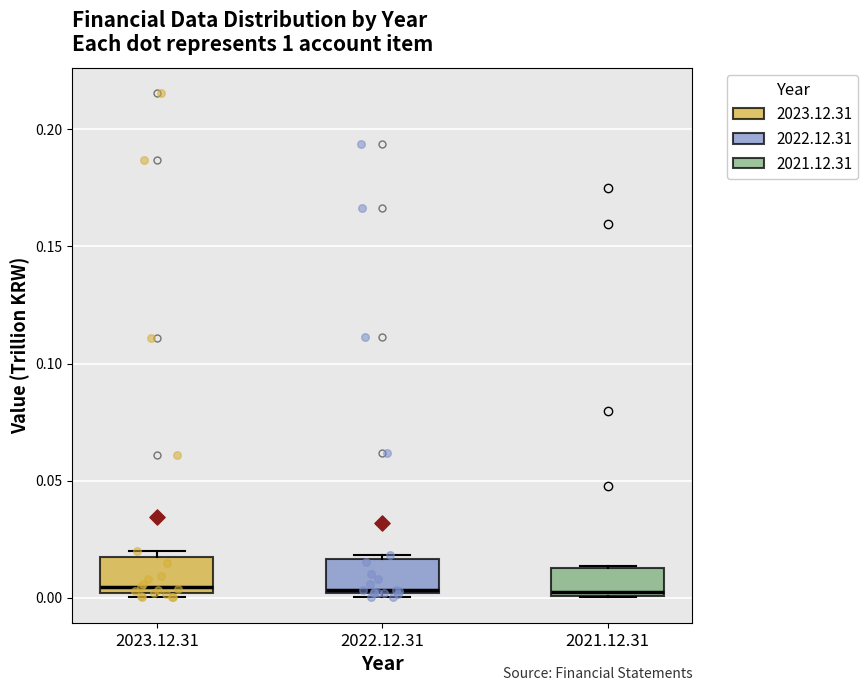

Where is the lower edge of the box for 2021.12.31 on the y-axis? The values are not printed on the chart, so give them approximately, as read against the axis.

0.000